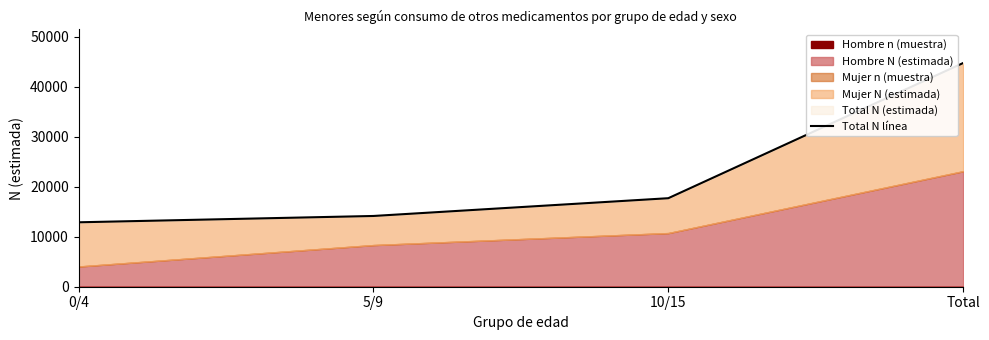

List the labels in order of value, largest first.

Total, 10/15, 5/9, 0/4